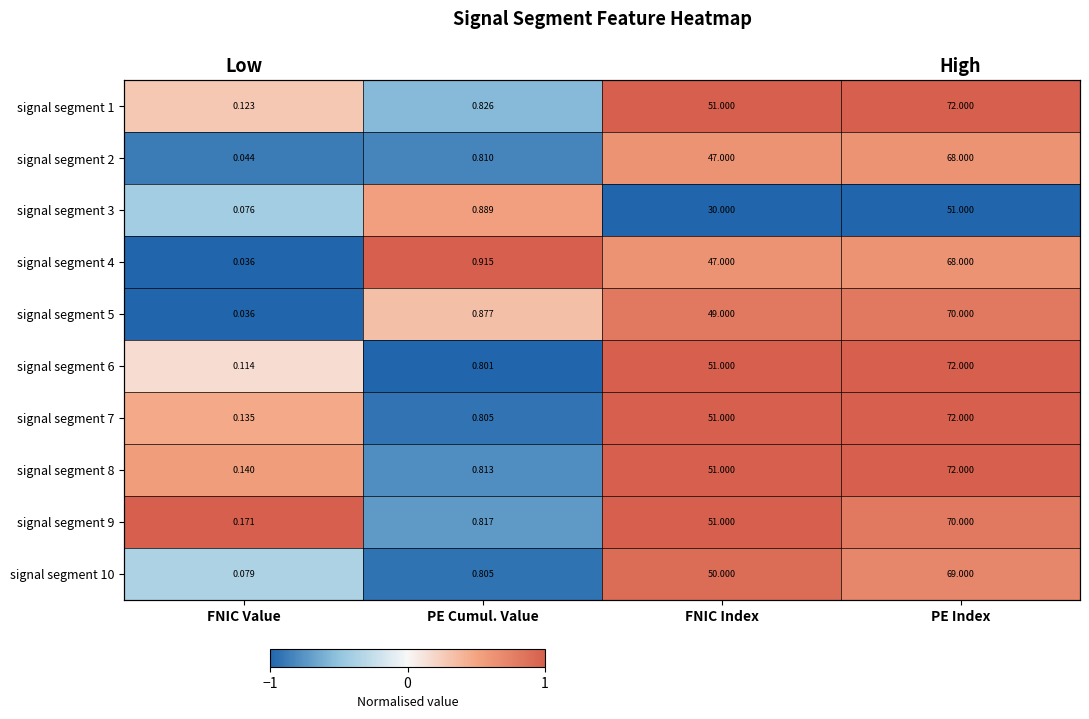

Rank the categories by signal segment 6 value from highest to lowest.

FNIC Index, PE Index, FNIC Value, PE Cumul. Value